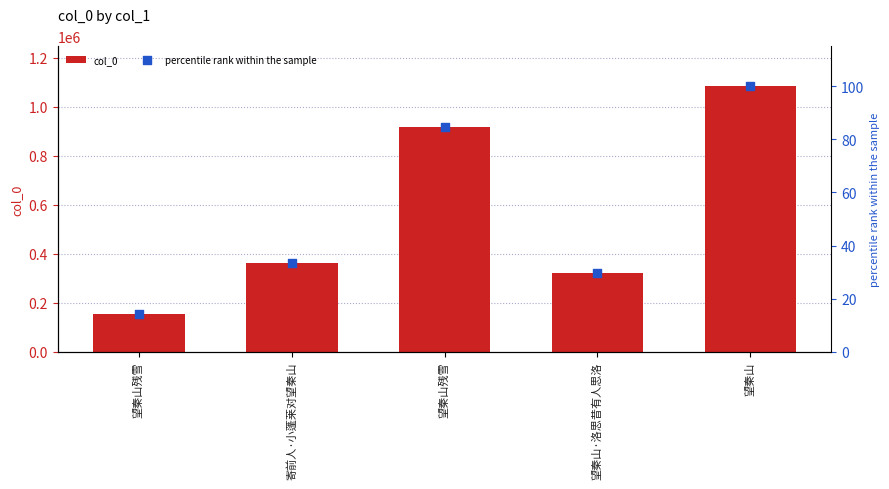

Which series contains the highest Y value?

col_0